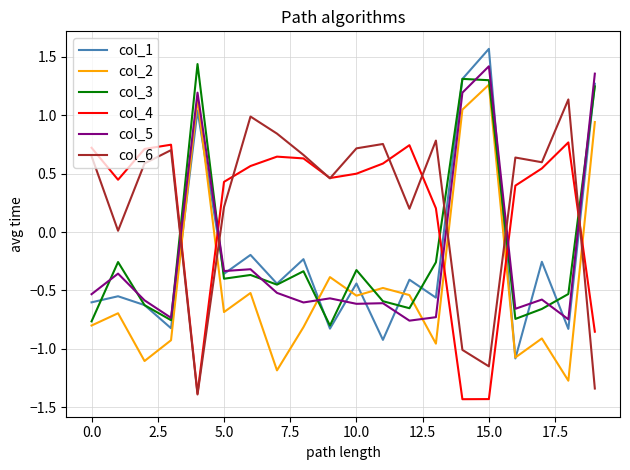

How many negative values does the col_3 series have?

16